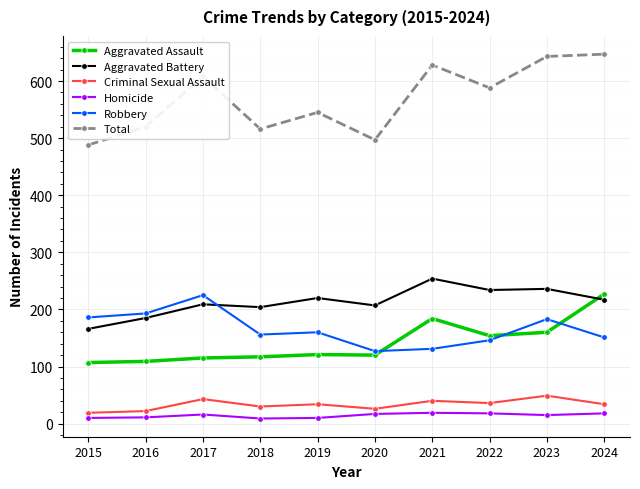

Which series has the widest spread of values?

Total